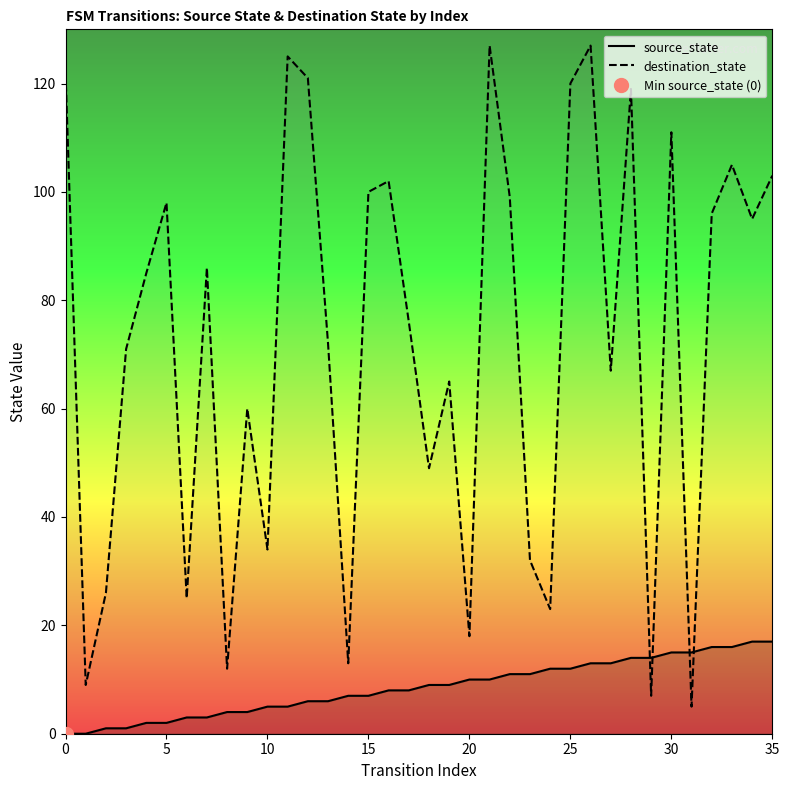

The destination_state series shows 96 at 32. True or false?

True